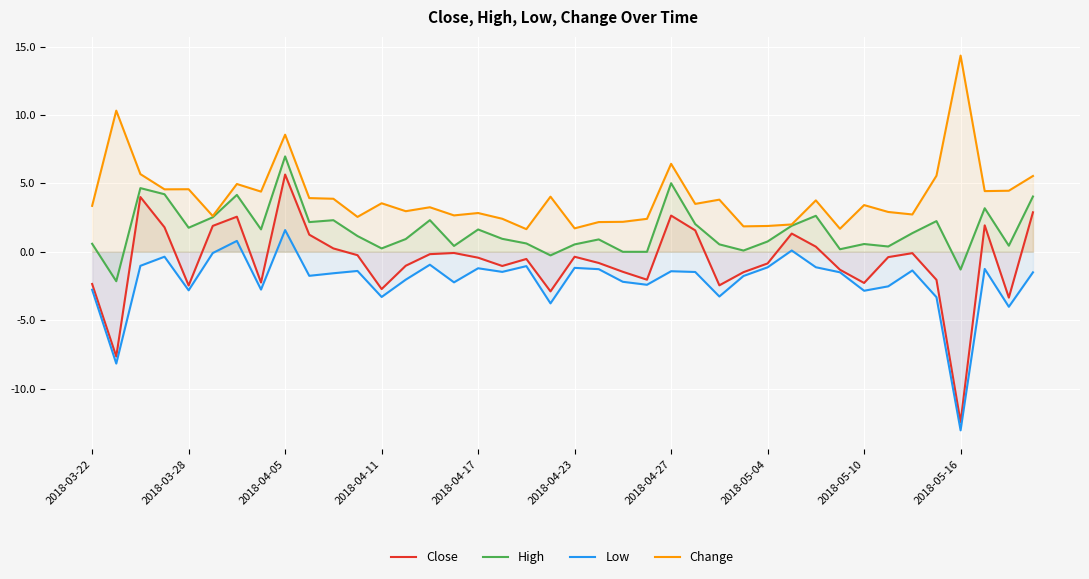

What is the spread (max minus min) of values at 2018-05-16?

27.4